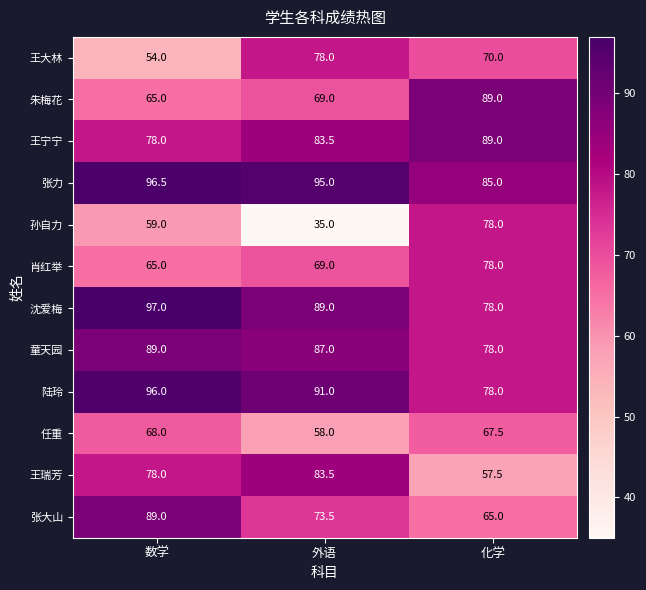

True or false: 张大山 has a value of 65.0 at 化学.

True